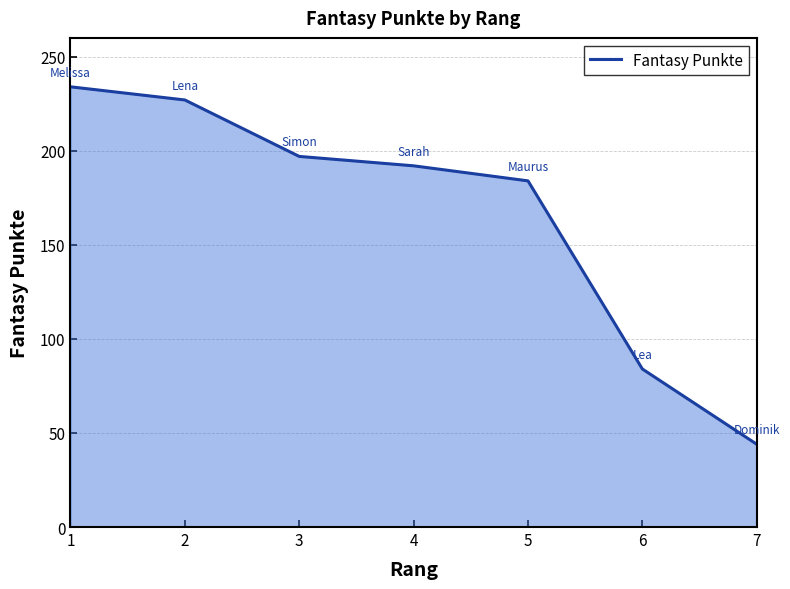

What is the difference between the second highest and second lowest values?

143